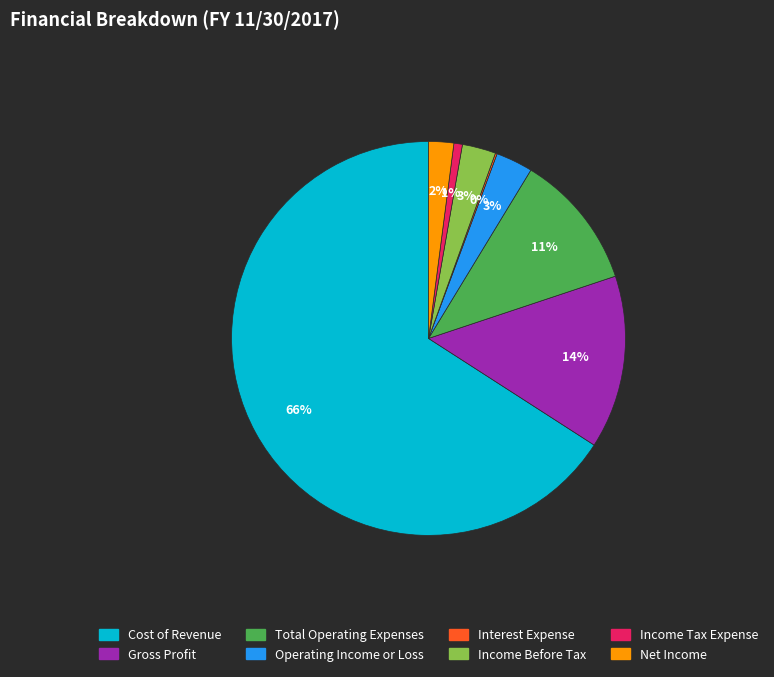

What is the largest slice in the pie chart?

Cost of Revenue